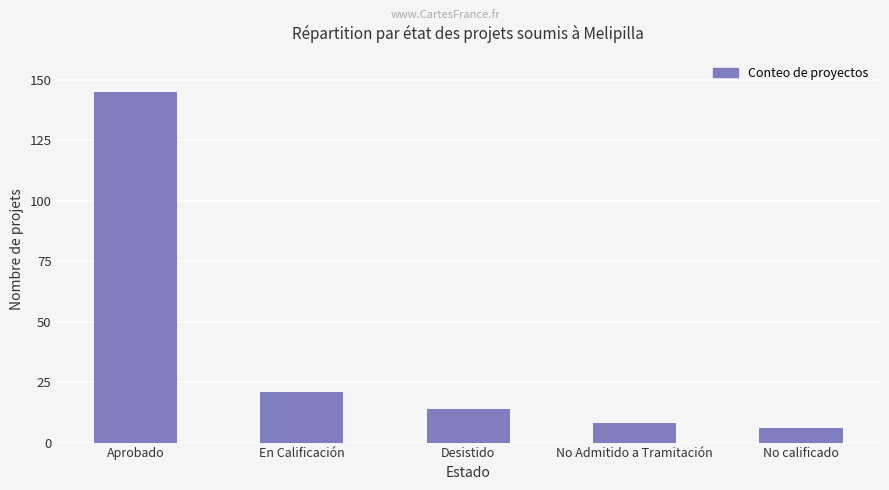

What is the label of the 3rd bar from the right?

Desistido